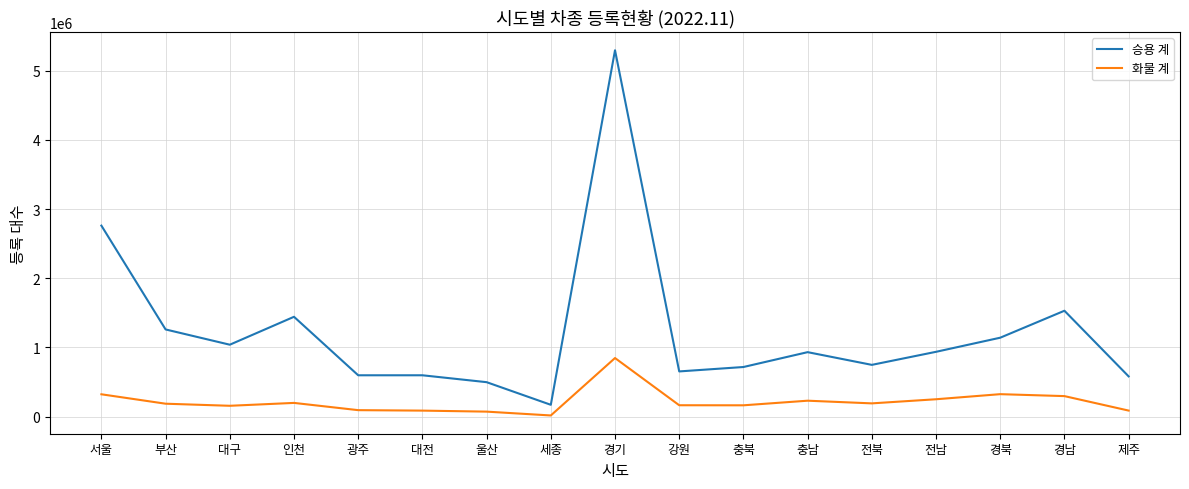

What is the difference between the maximum and minimum values in the 화물 계 series?

830206